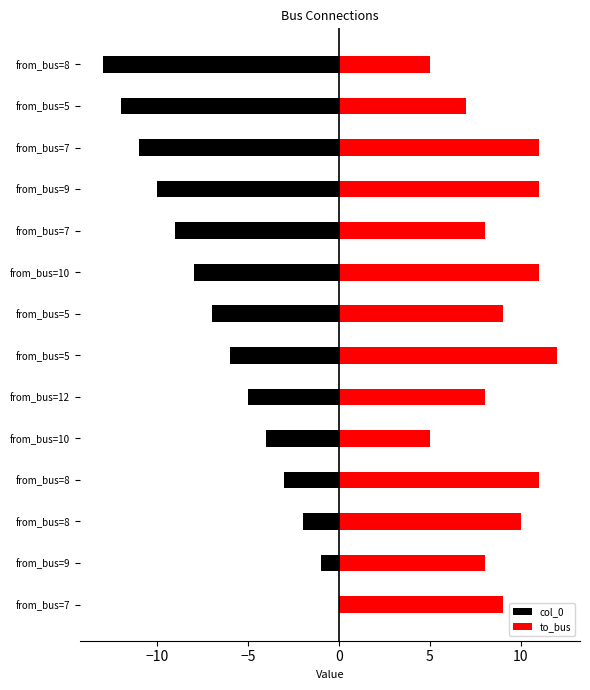

The value of col_0 at from_bus=8 is -13. True or false?

True